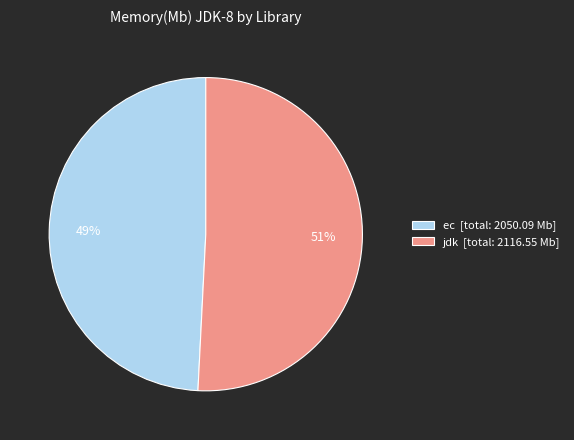

How many segments does this pie chart have?

2